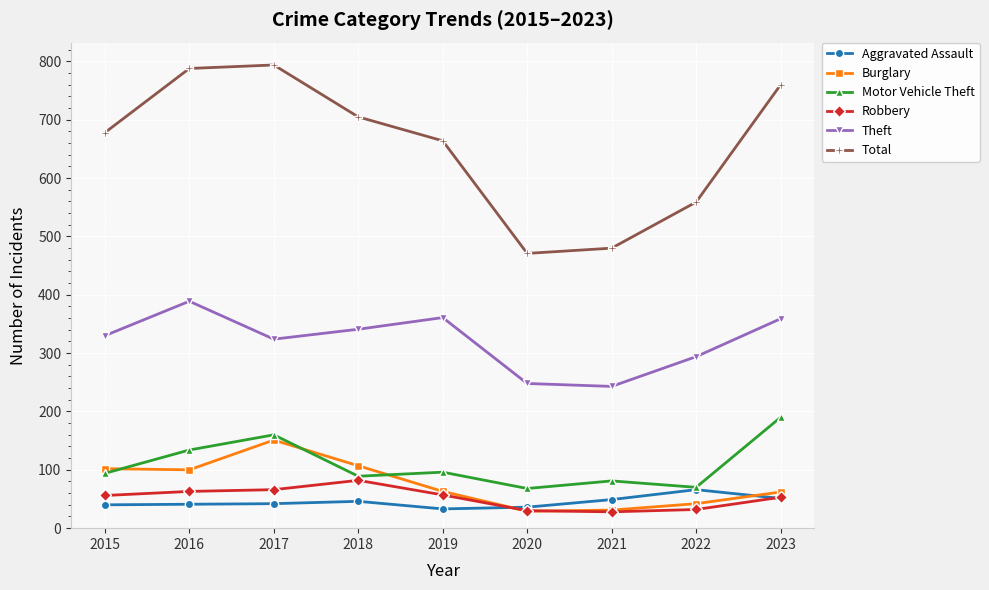

At how many categories does at least one series exceed 643?

6